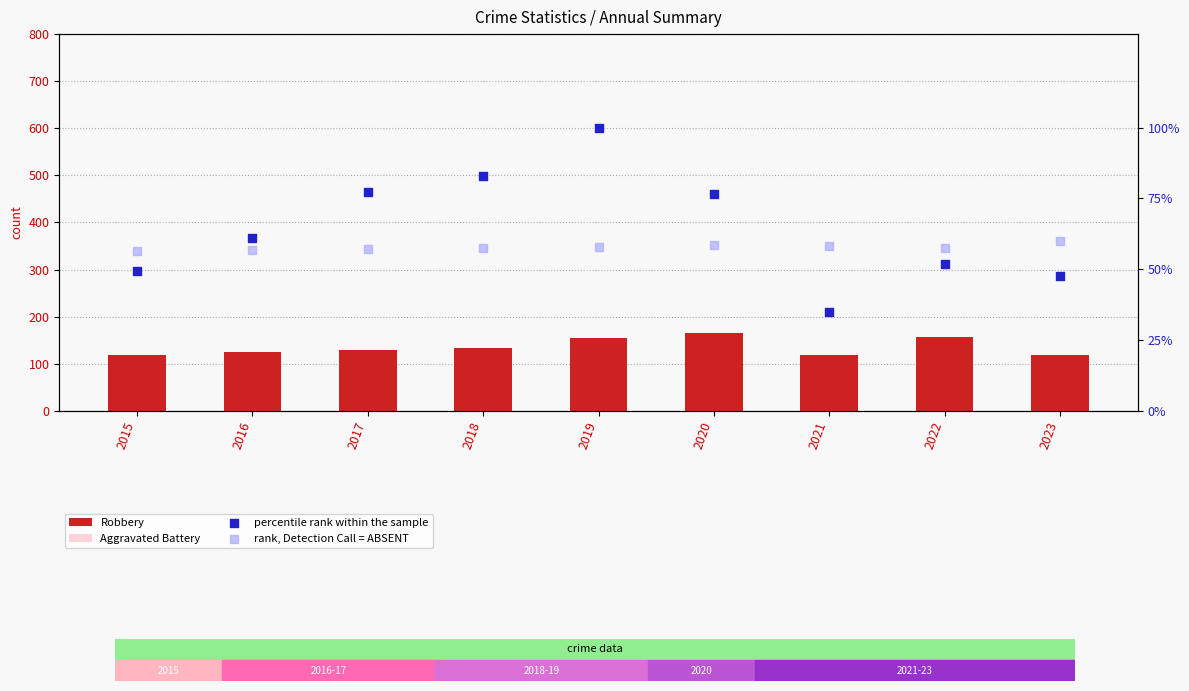

What is the total value across all series at 2017?

308.4